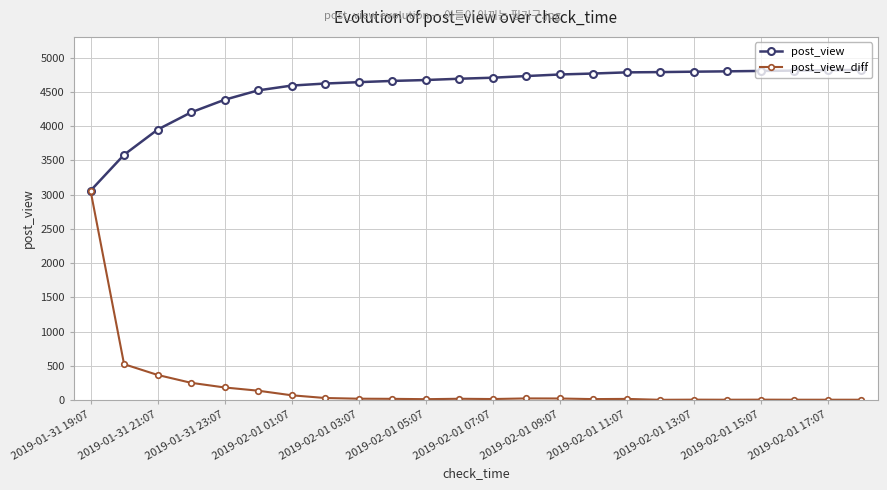

Which series has the largest range (max minus min)?

post_view_diff